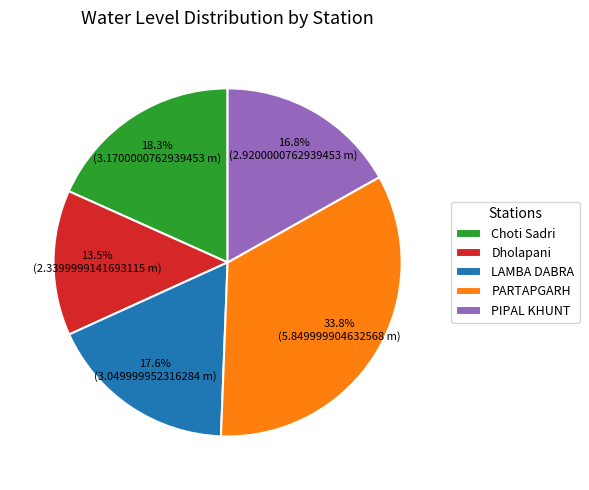

What is the smallest slice in the pie chart?

Dholapani